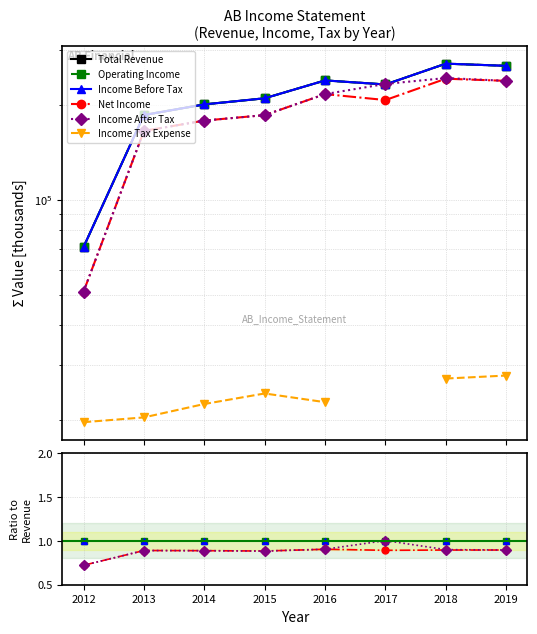

At how many categories does at least one series exceed 239705?

2